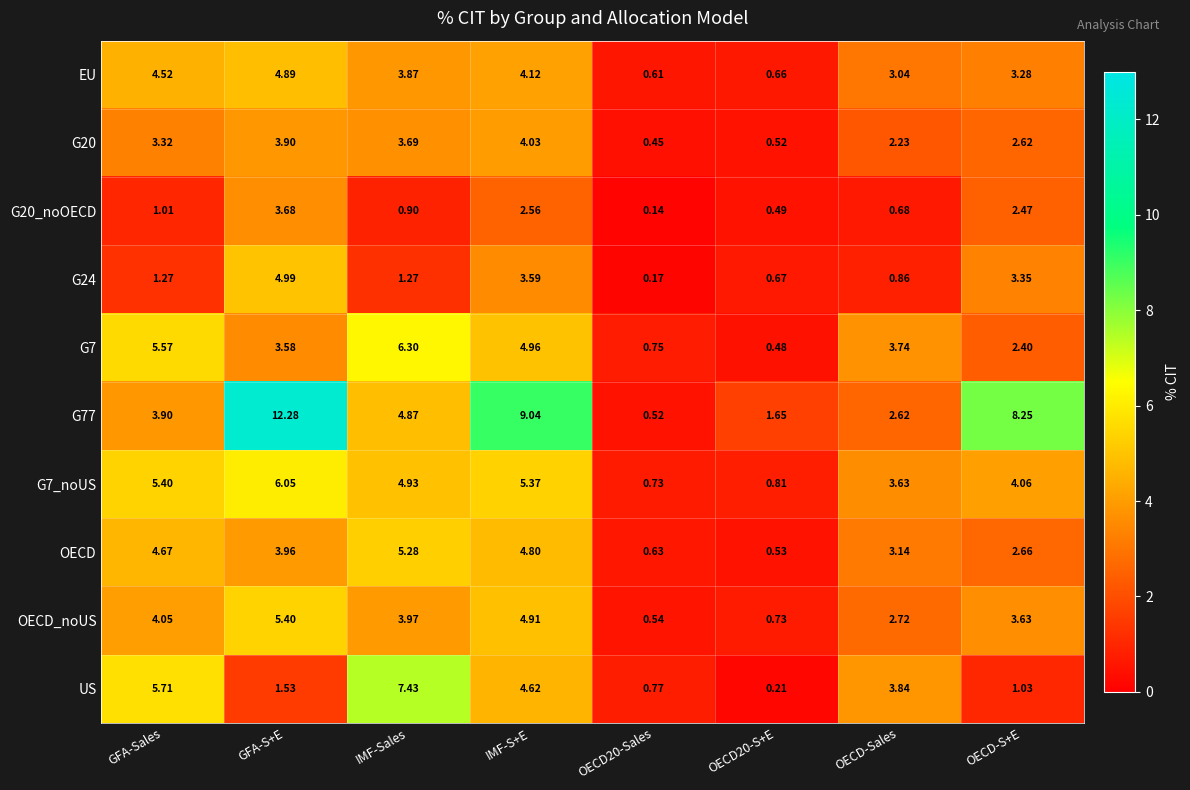

At which category is the sum across all series the highest?

GFA-S+E